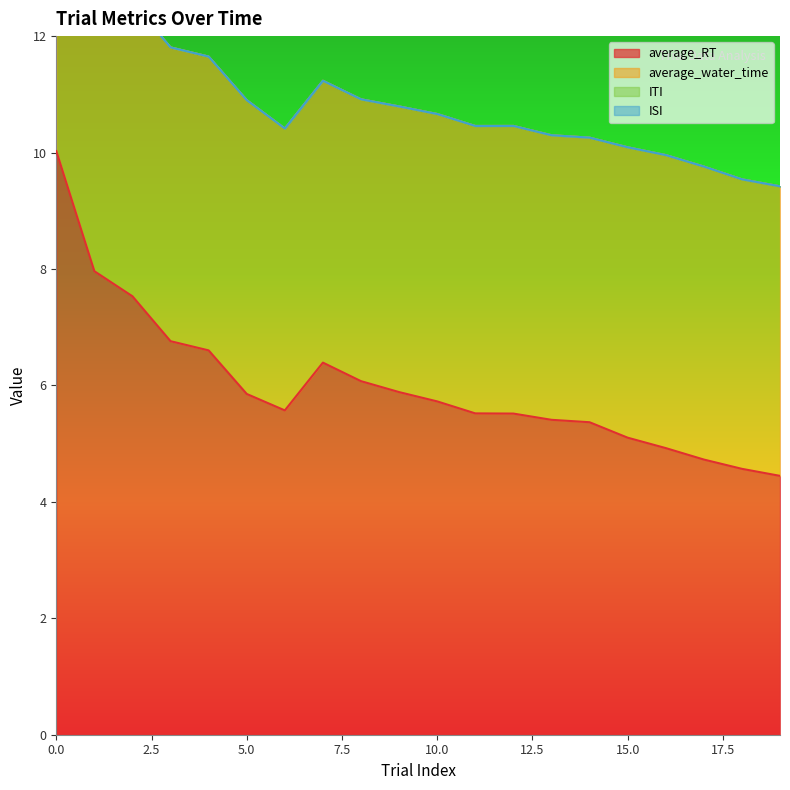

Reading left to right, list all the values displayed in this chart.

average_RT: 0=10.0	1=8.0	2=7.5	3=6.8	4=6.6	5=5.9	6=5.6	7=6.4	8=6.1	9=5.9	10=5.7	11=5.5	12=5.5	13=5.4	14=5.4	15=5.1	16=4.9	17=4.7	18=4.6	19=4.4
average_water_time: 0=5.0	1=5.0	2=5.0	3=5.0	4=5.0	5=5.0	6=4.8	7=4.8	8=4.8	9=4.9	10=4.9	11=4.9	12=4.9	13=4.9	14=4.9	15=5.0	16=5.0	17=5.0	18=5.0	19=5.0
ITI: 0=0.0	1=0.0	2=0.0	3=0.0	4=0.0	5=0.0	6=0.0	7=0.0	8=0.0	9=0.0	10=0.0	11=0.0	12=0.0	13=0.0	14=0.0	15=0.0	16=0.0	17=0.0	18=0.0	19=0.0
ISI: 0=0.0	1=0.0	2=0.0	3=0.0	4=0.0	5=0.0	6=0.0	7=0.0	8=0.0	9=0.0	10=0.0	11=0.0	12=0.0	13=0.0	14=0.0	15=0.0	16=0.0	17=0.0	18=0.0	19=0.0